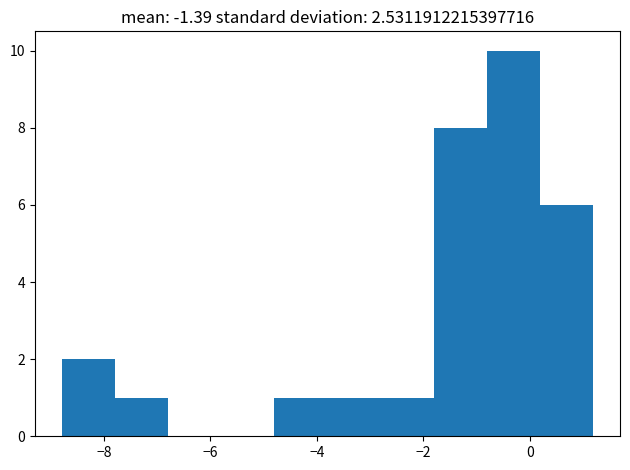

Over which range of the x-axis is the bar tallest?

-0.8 to 0.2